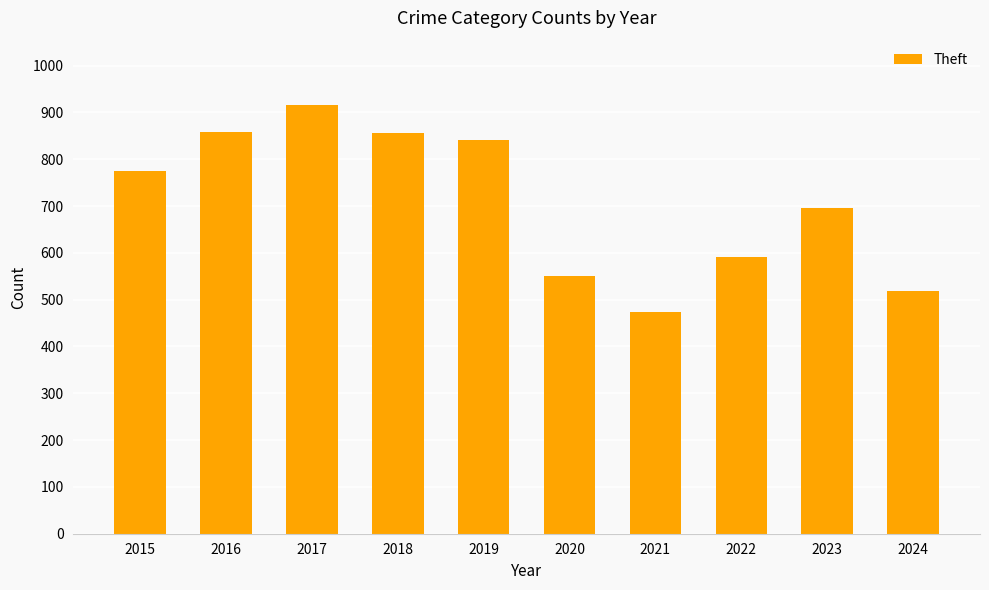

What is the value of the 6th bar from the left?

550